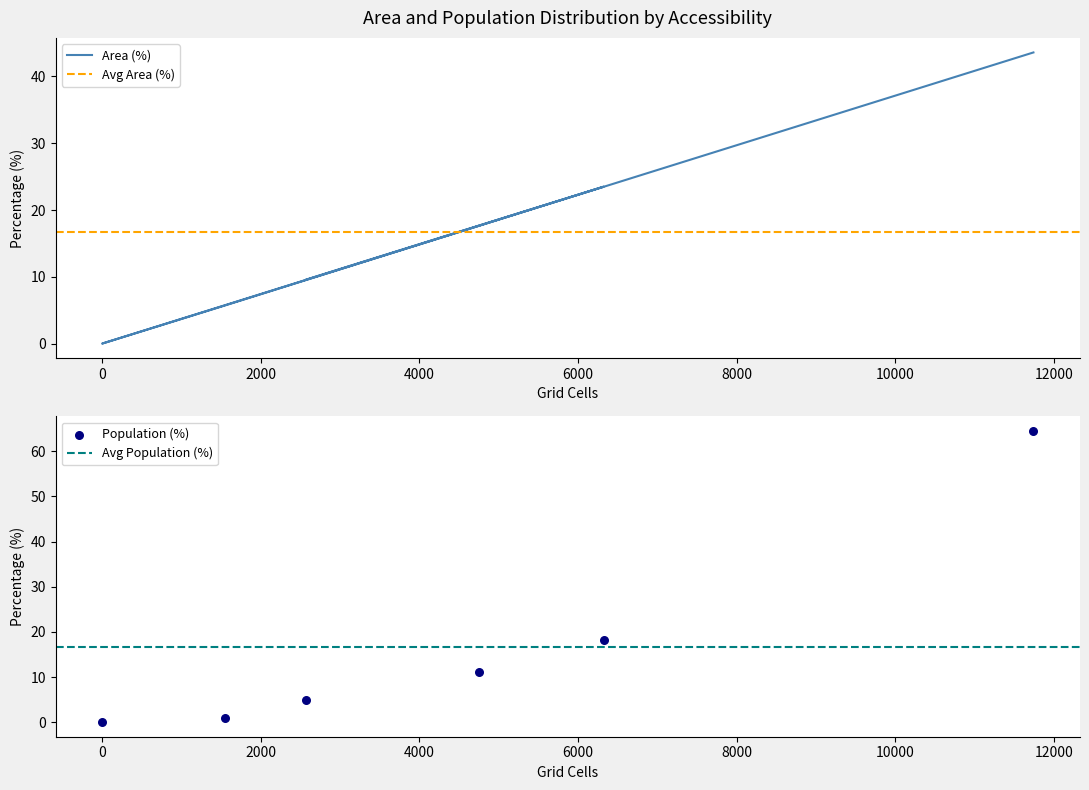

Which series has the largest Y range (max minus min)?

Population (%)